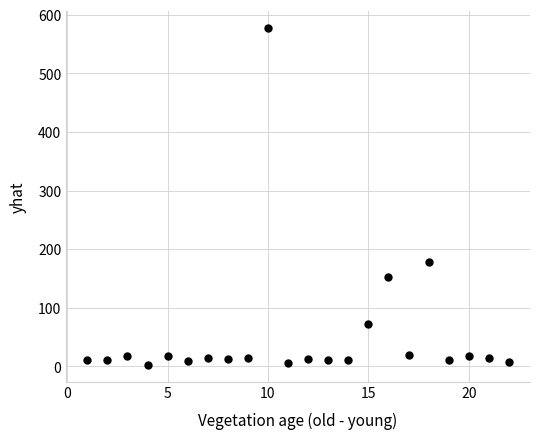

What Y value in the scatter plot is closest to 290?

178.8